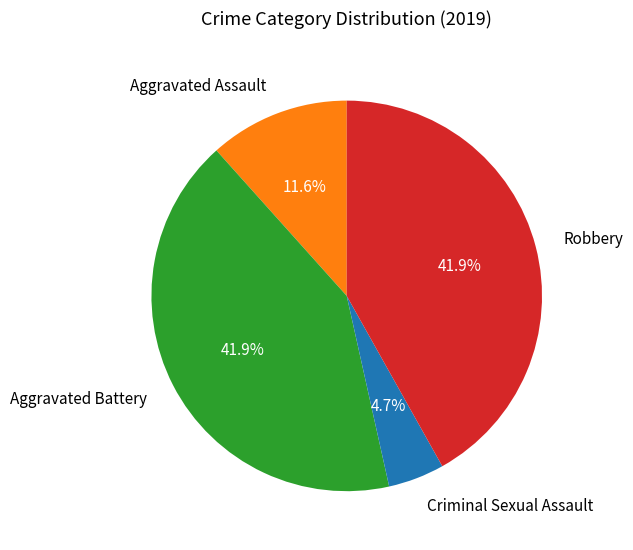

Which has a higher value, Robbery or Criminal Sexual Assault?

Robbery